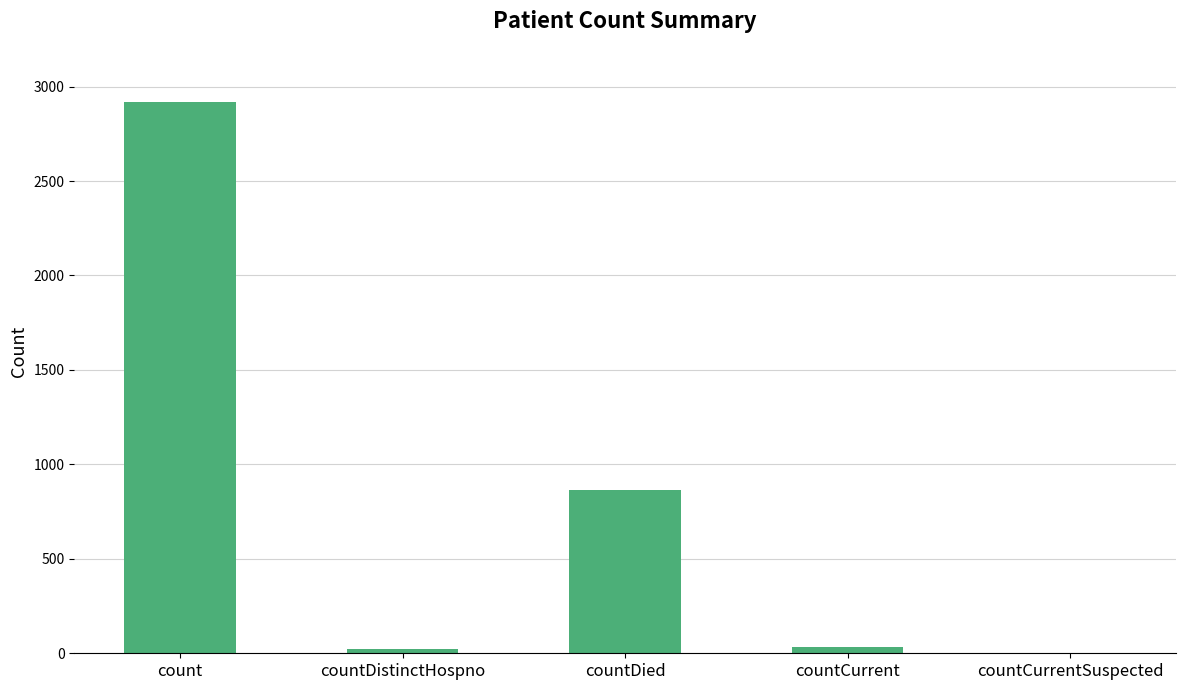

What is the maximum value shown in the chart?

2920